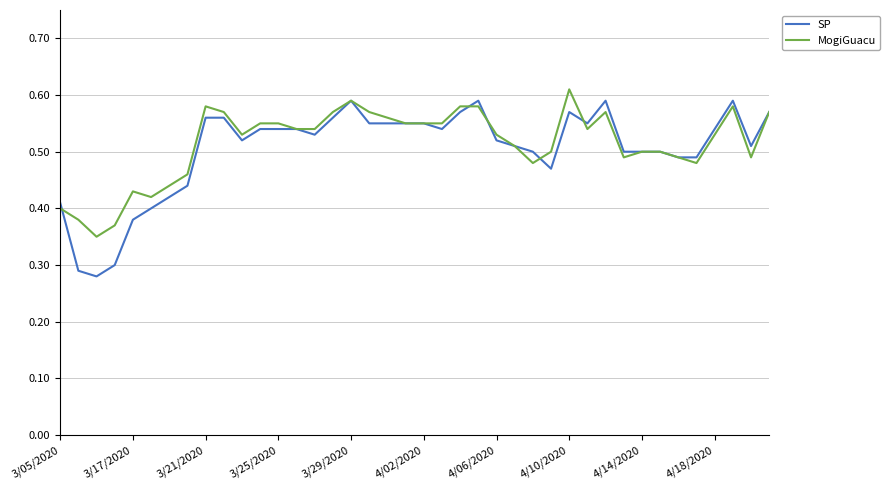

Is this an area chart (filled region under the line)?

No